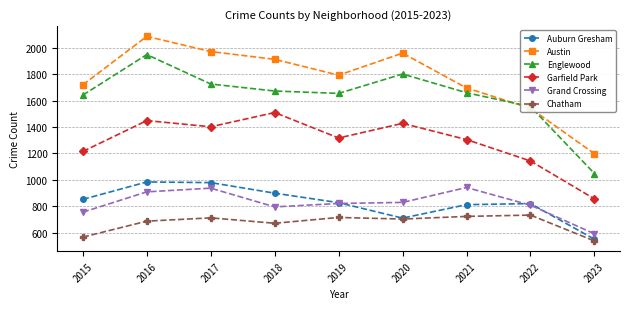

True or false: Englewood and Grand Crossing cross at least once.

False